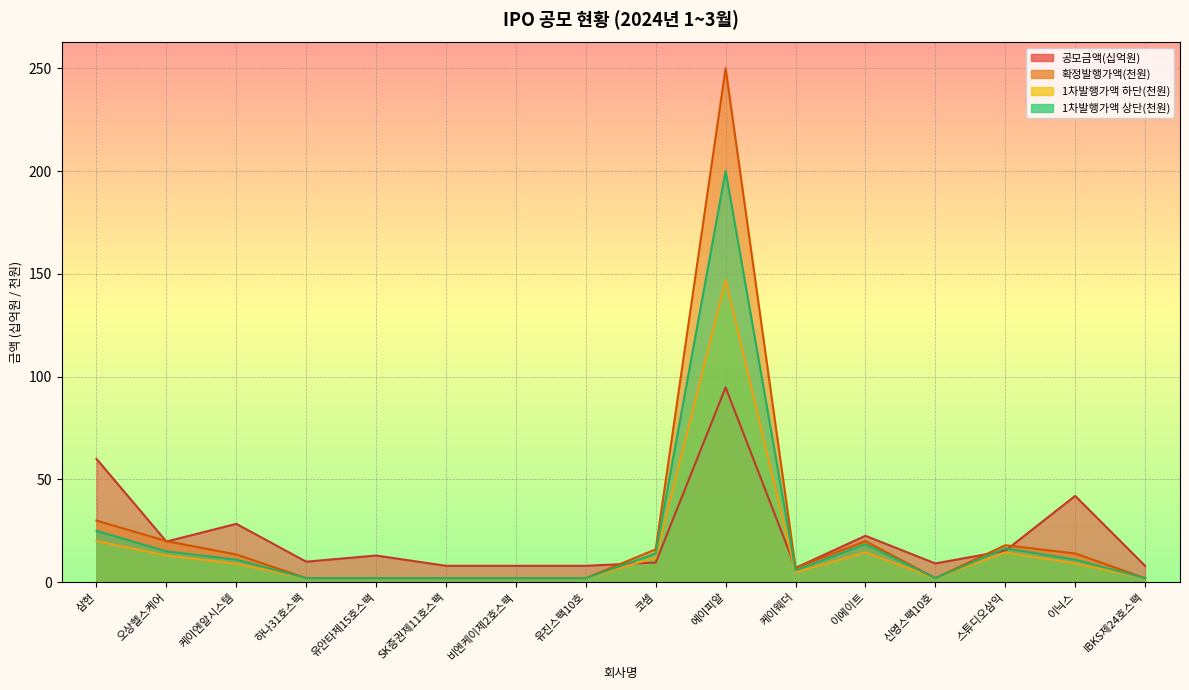

What is the smallest value displayed?

2.0